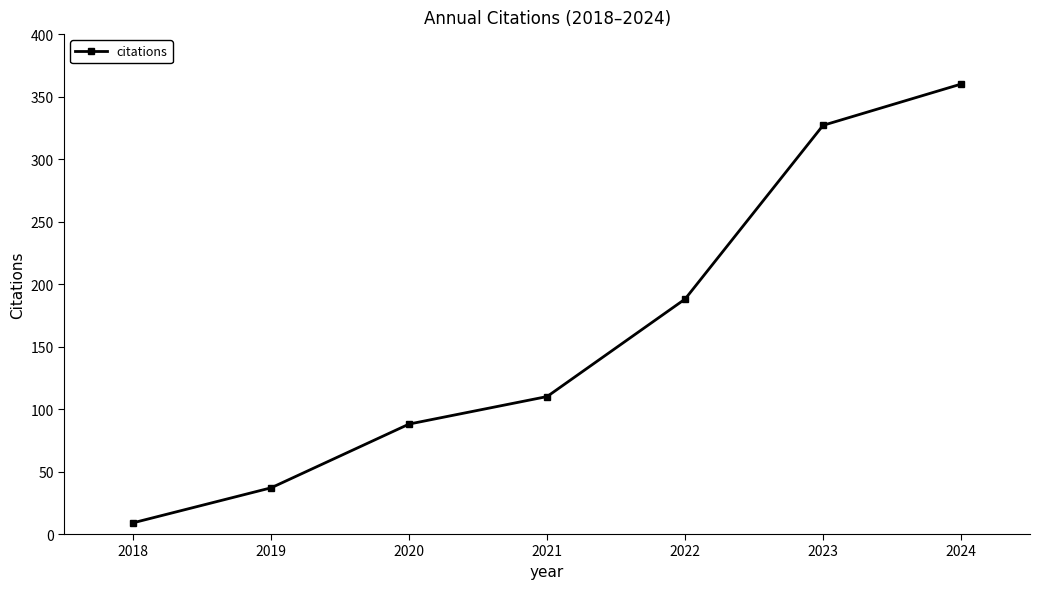

What is the average value?

160